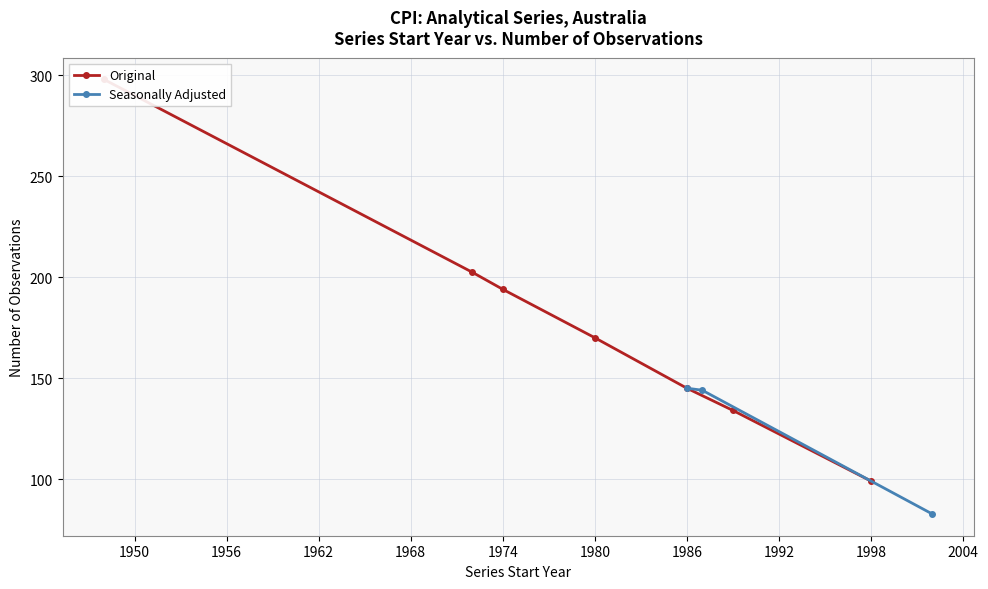

What is the value of the Seasonally Adjusted point at the 2nd from the left?

144.0